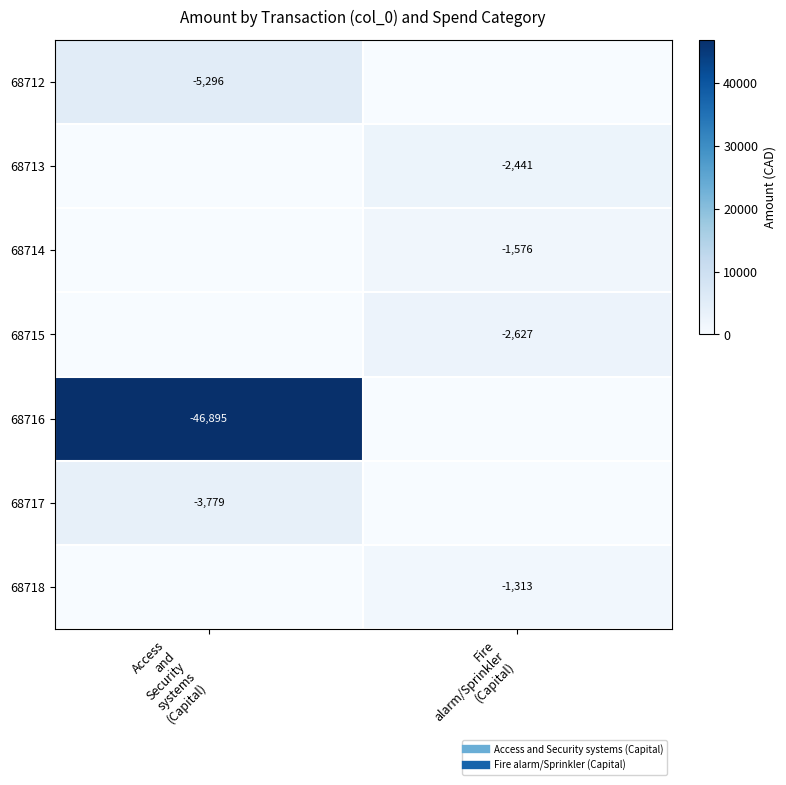

The 68714 series shows 758.9 at Fire alarm/Sprinkler (Capital). True or false?

False